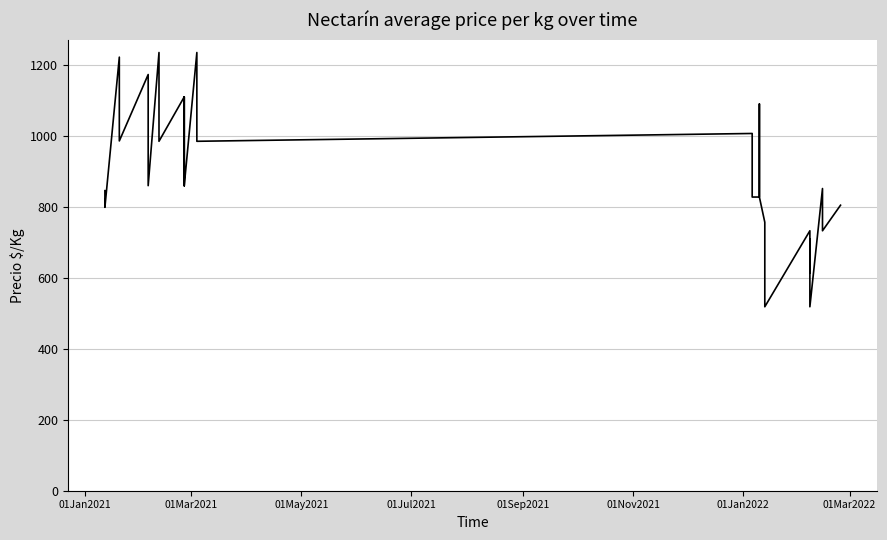

How many values are below 899?

20